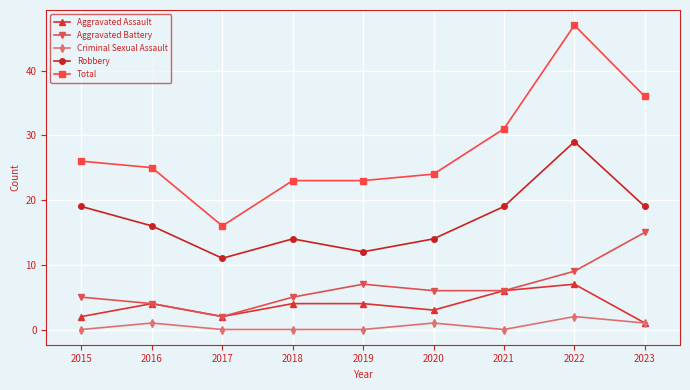

What is the minimum value for Robbery?

11